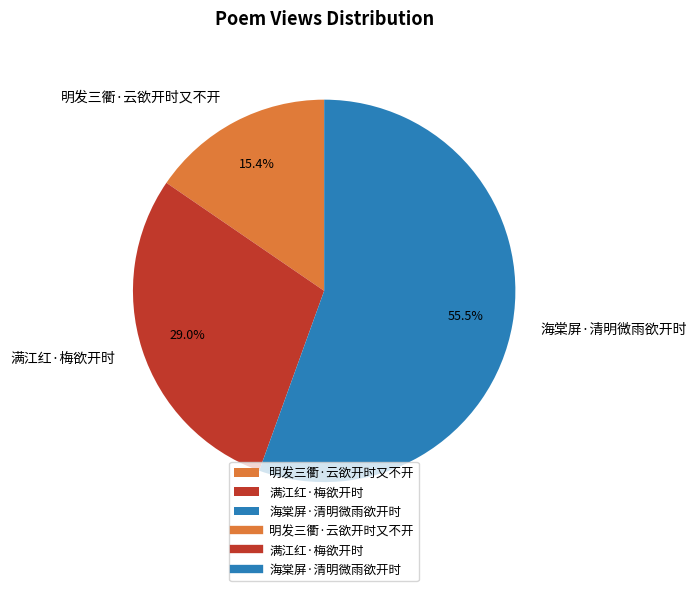

To the nearest percent, what portion does 明发三衢·云欲开时又不开 represent?

15%